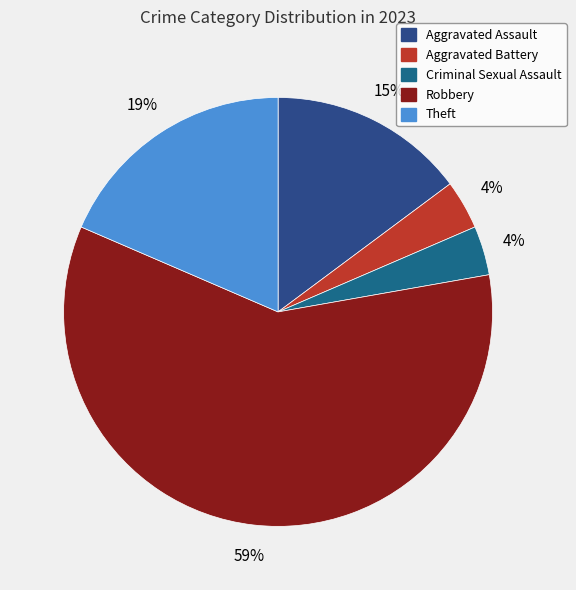

To the nearest percent, what is the average slice percentage?

20%